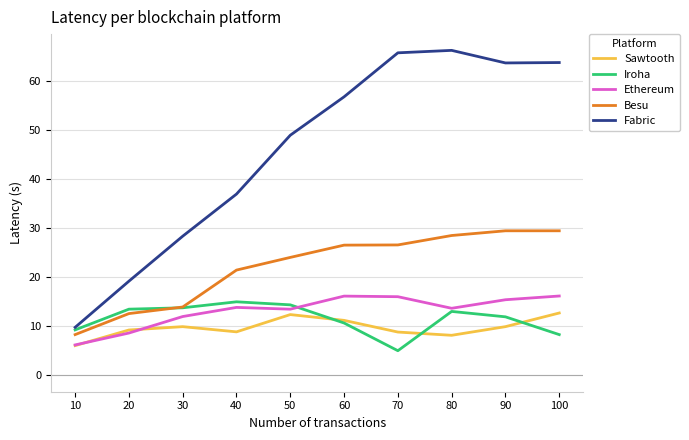

True or false: Sawtooth and Fabric intersect in this chart.

False